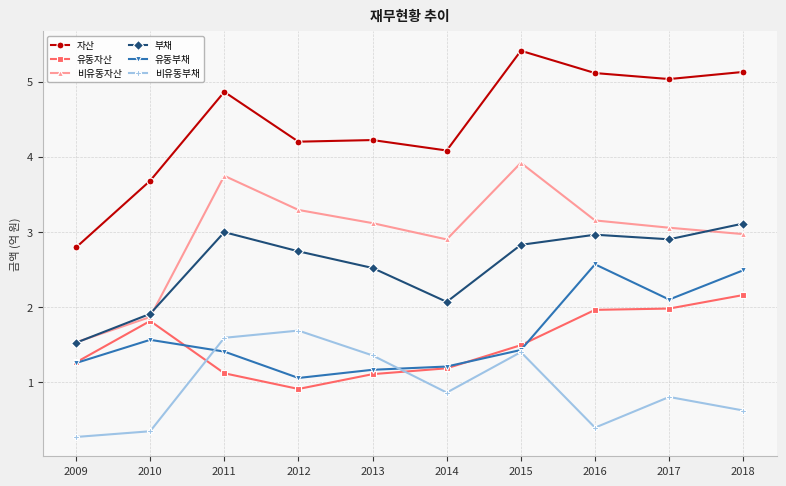

What is the value of the 유동부채 point at the 3rd from the left?

1.4